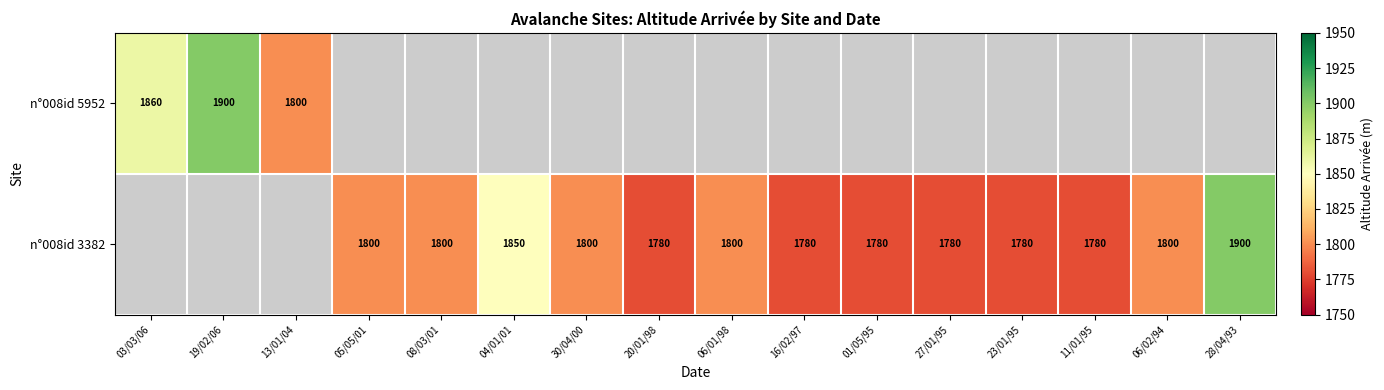

Between 28/04/93 and 04/01/01, which is larger?

28/04/93